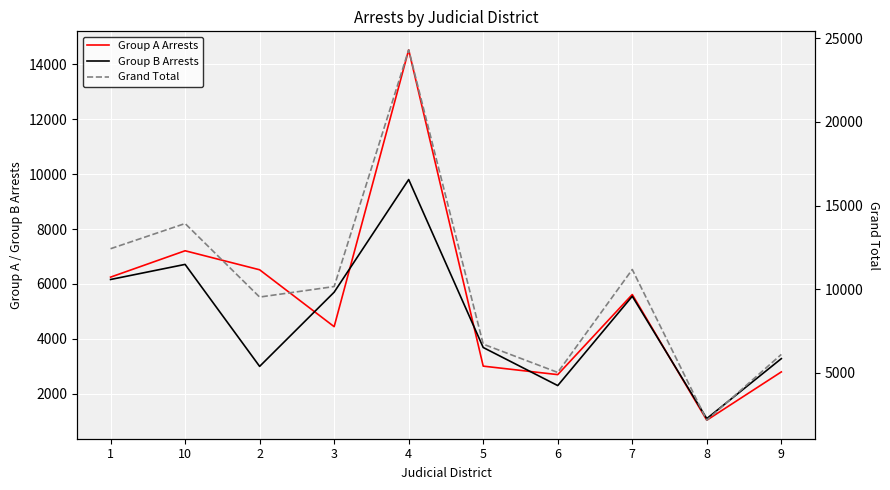

How many lines are shown in the chart?

3